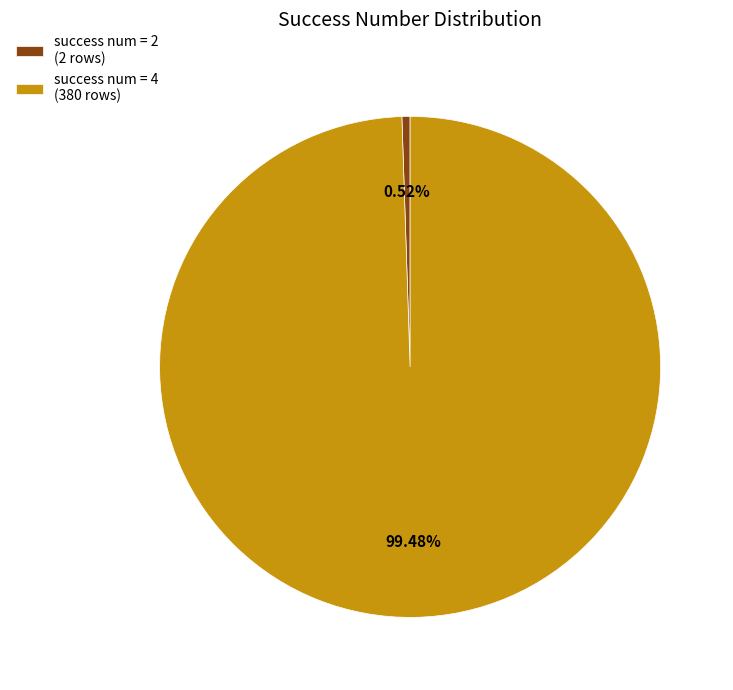

Count the number of slices in the pie.

2